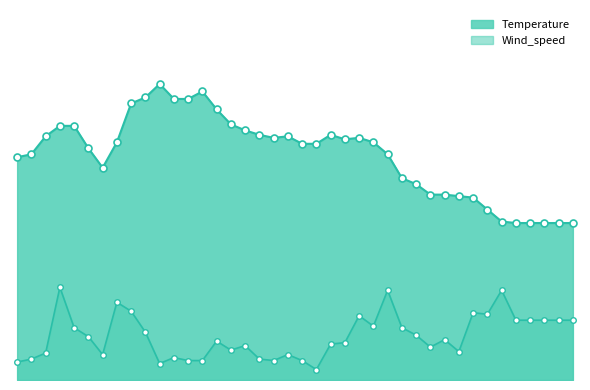

What is the sum of the Temperature values at 3/21 11:00 and 3/20 7:00?

26.6